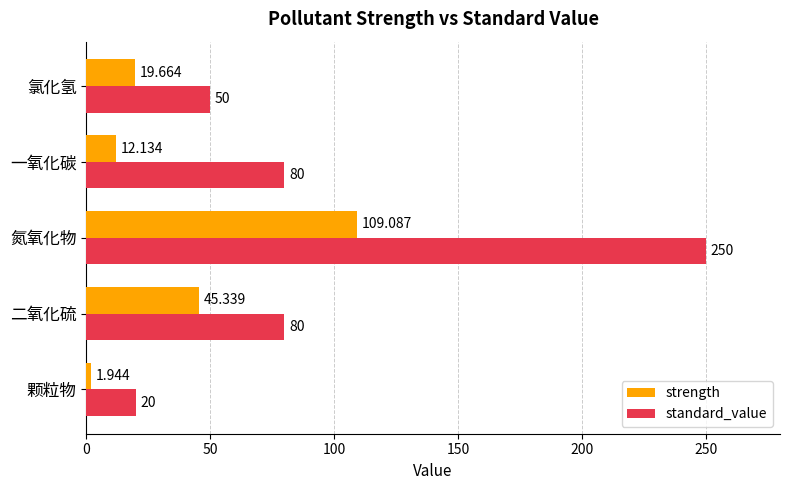

Count the number of categories in the chart.

5